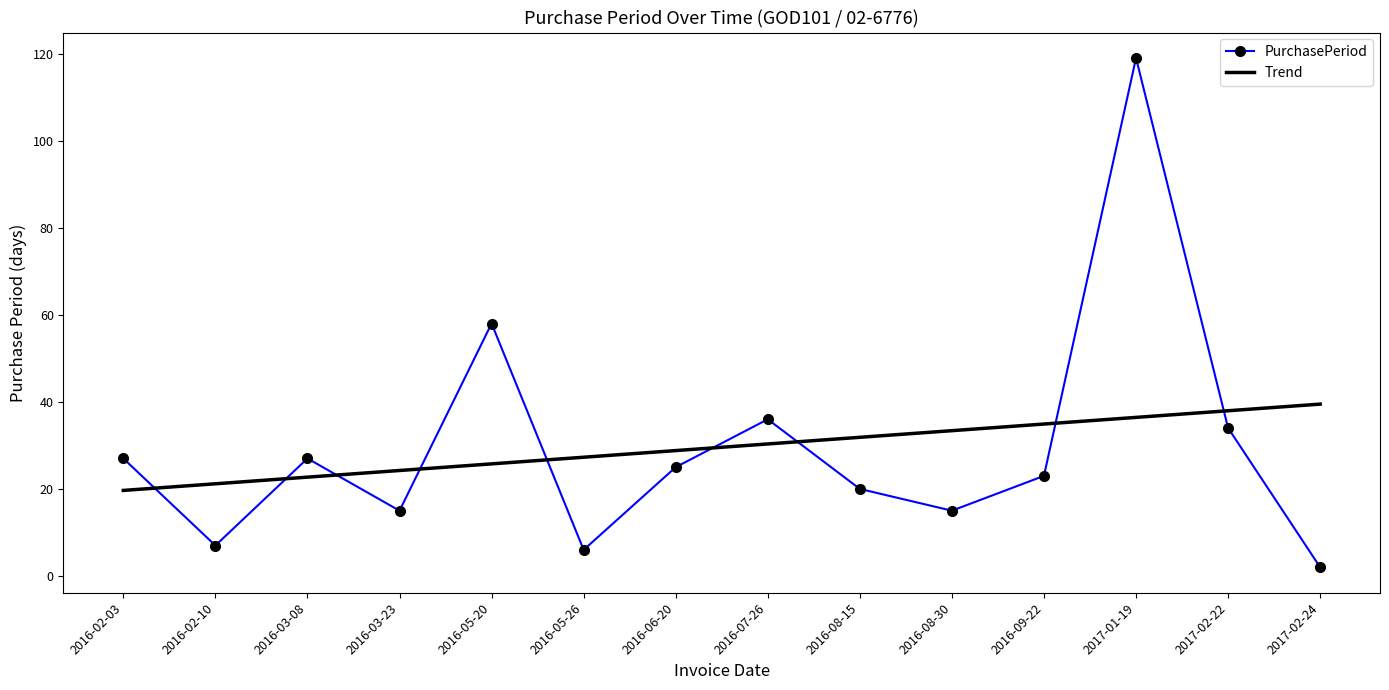

What is the difference between the highest and lowest values at 2017-02-24?

37.5